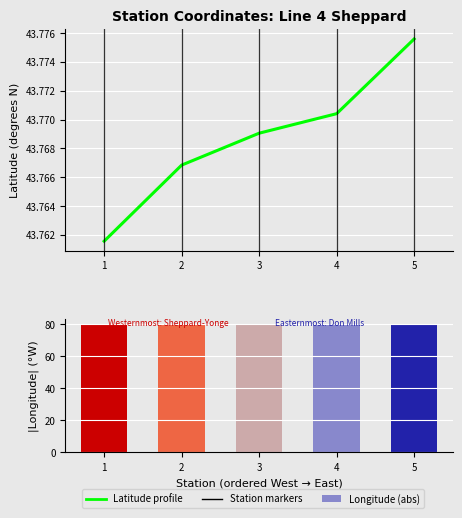

Count the Longitude (abs) values in the range 79 to 80.

5